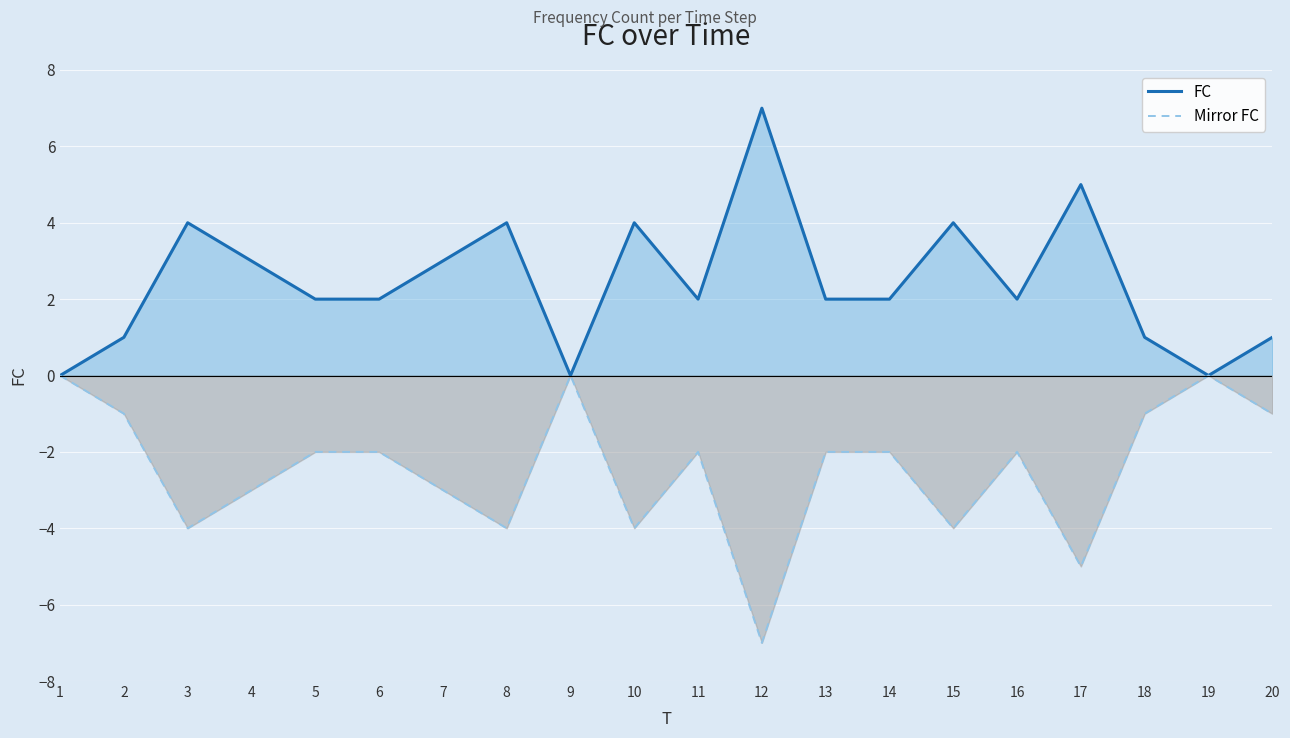

What is the difference between the second highest and second lowest values in the FC series?

5